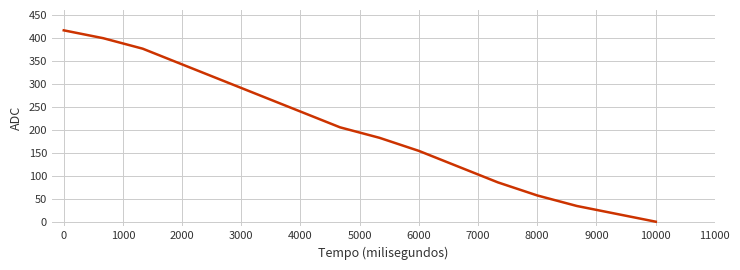

Reading right to left, what are all the values shown in this chart?

0.0	17.1	34.2	57.0	85.4	119.6	153.8	182.3	205.1	239.2	273.4	307.6	341.8	375.9	398.7	415.8